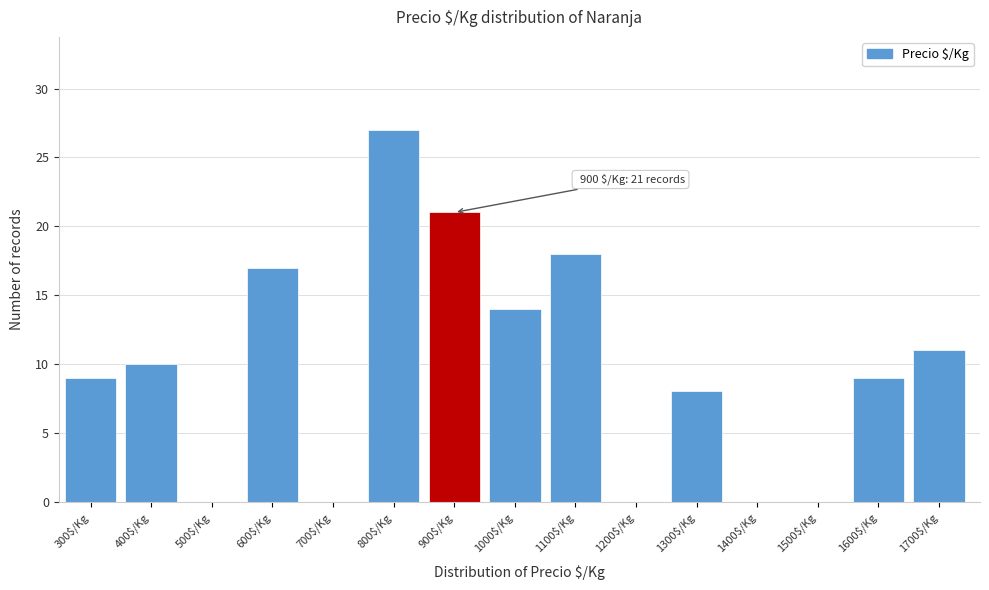

What is the sum of all values?

144